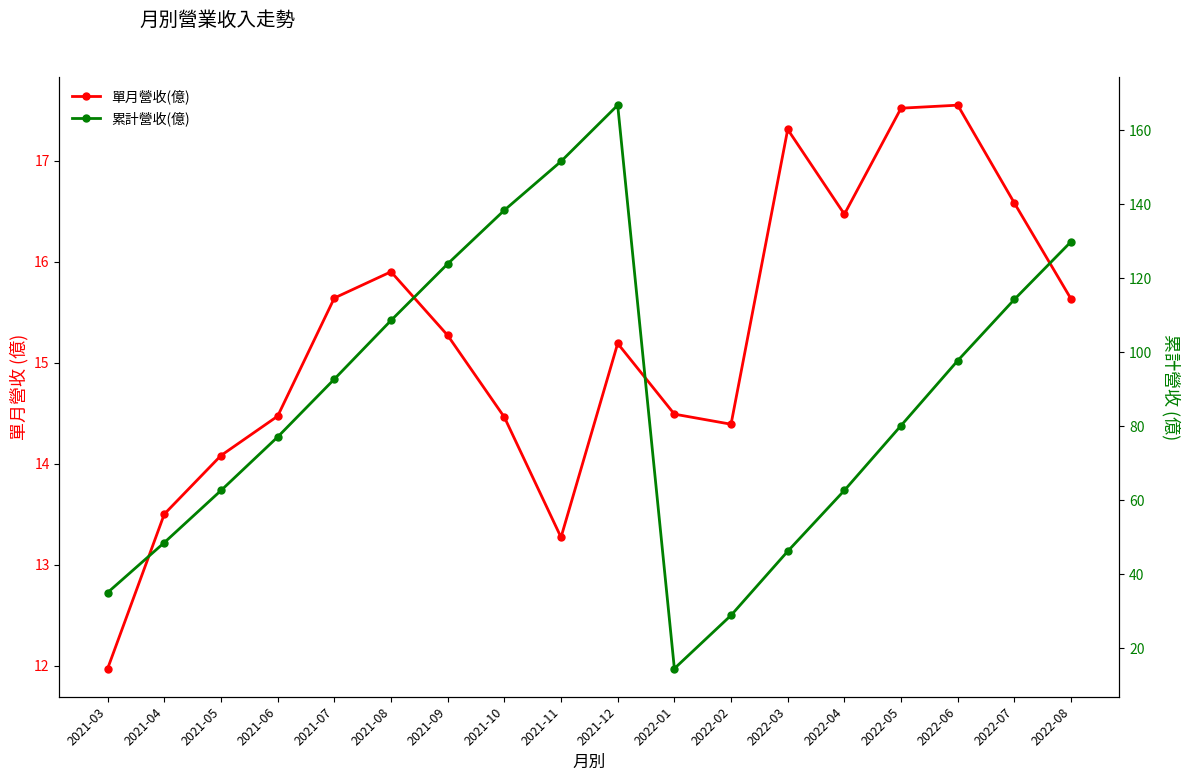

What are all the series names shown in the legend?

單月營收(億), 累計營收(億)